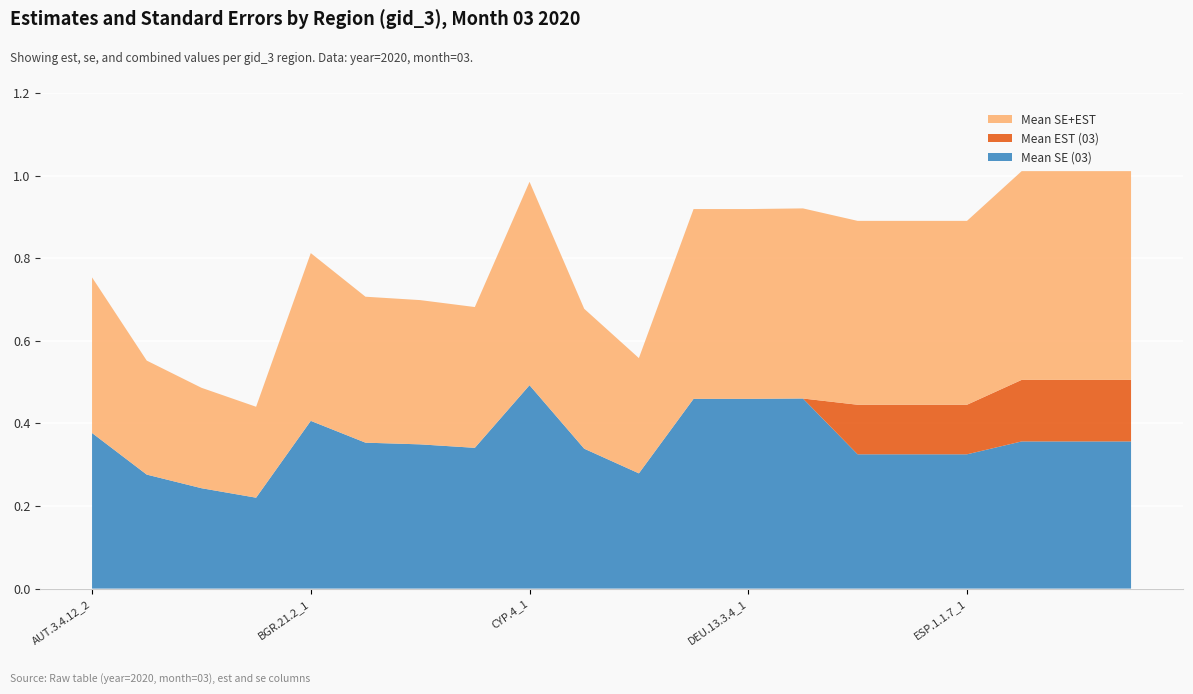

Reading left to right, transcribe all the data shown in this chart.

Mean SE (03): AUT.3.4.12_2=0.4	BEL.2.1.1_1=0.3	BEL.2.3.6_1=0.2	BEL.2.4.1_1=0.2	BGR.21.2_1=0.4	CHE.26.12.20_1=0.4	CHE.26.9.5_1=0.3	CYP.2_1=0.3	CYP.4_1=0.5	DEU.1.20.1_1=0.3	DEU.1.40.1_1=0.3	DEU.13.3.3_1=0.5	DEU.13.3.4_1=0.5	DEU.13.9.1_1=0.5	ESP.1.1.3_1=0.3	ESP.1.1.6_1=0.3	ESP.1.1.7_1=0.3	ESP.1.2.1_1=0.4	ESP.1.2.2_1=0.4	ESP.1.2.3_1=0.4
Mean EST (03): AUT.3.4.12_2=0.0	BEL.2.1.1_1=0.0	BEL.2.3.6_1=0.0	BEL.2.4.1_1=0.0	BGR.21.2_1=0.0	CHE.26.12.20_1=0.0	CHE.26.9.5_1=0.0	CYP.2_1=0.0	CYP.4_1=0.0	DEU.1.20.1_1=0.0	DEU.1.40.1_1=0.0	DEU.13.3.3_1=0.0	DEU.13.3.4_1=0.0	DEU.13.9.1_1=0.0	ESP.1.1.3_1=0.1	ESP.1.1.6_1=0.1	ESP.1.1.7_1=0.1	ESP.1.2.1_1=0.1	ESP.1.2.2_1=0.1	ESP.1.2.3_1=0.1
Mean SE+EST: AUT.3.4.12_2=0.4	BEL.2.1.1_1=0.3	BEL.2.3.6_1=0.2	BEL.2.4.1_1=0.2	BGR.21.2_1=0.4	CHE.26.12.20_1=0.4	CHE.26.9.5_1=0.3	CYP.2_1=0.3	CYP.4_1=0.5	DEU.1.20.1_1=0.3	DEU.1.40.1_1=0.3	DEU.13.3.3_1=0.5	DEU.13.3.4_1=0.5	DEU.13.9.1_1=0.5	ESP.1.1.3_1=0.4	ESP.1.1.6_1=0.4	ESP.1.1.7_1=0.4	ESP.1.2.1_1=0.5	ESP.1.2.2_1=0.5	ESP.1.2.3_1=0.5